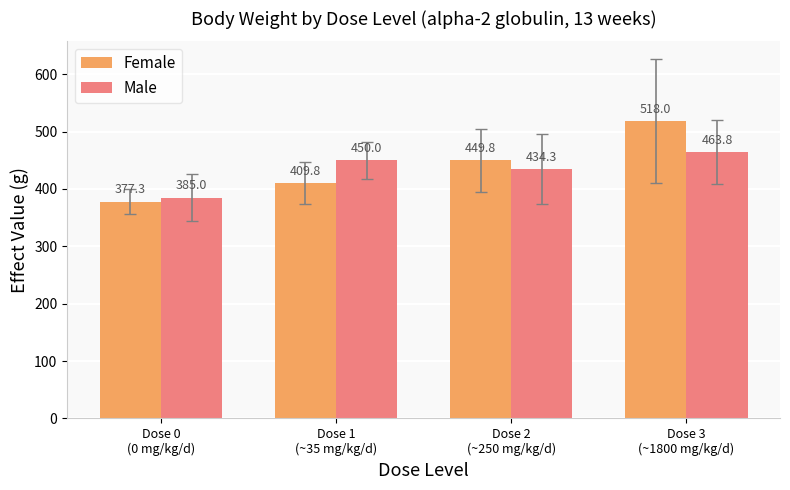

Is it true that Female equals 739.0 at Dose 3
(~1800 mg/kg/d)?

False